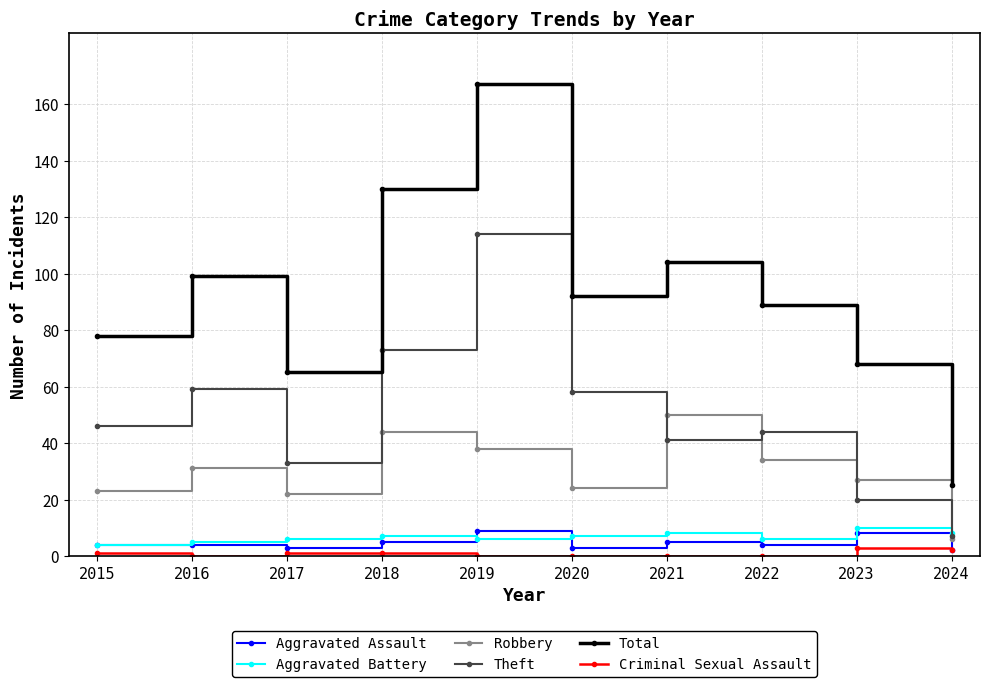

Reading left to right, what are all the values shown in this chart?

Aggravated Assault: 4	4	3	5	9	3	5	4	8	2
Aggravated Battery: 4	5	6	7	6	7	8	6	10	8
Robbery: 23	31	22	44	38	24	50	34	27	6
Theft: 46	59	33	73	114	58	41	44	20	7
Total: 78	99	65	130	167	92	104	89	68	25
Criminal Sexual Assault: 1	0	1	1	0	0	0	0	3	2